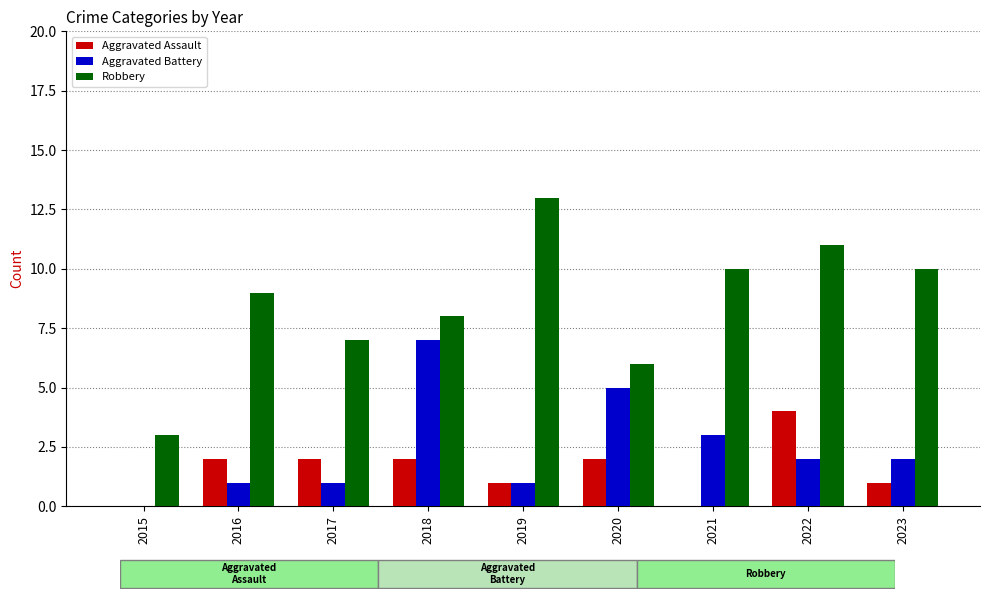

Which series has the largest range (max minus min)?

Robbery